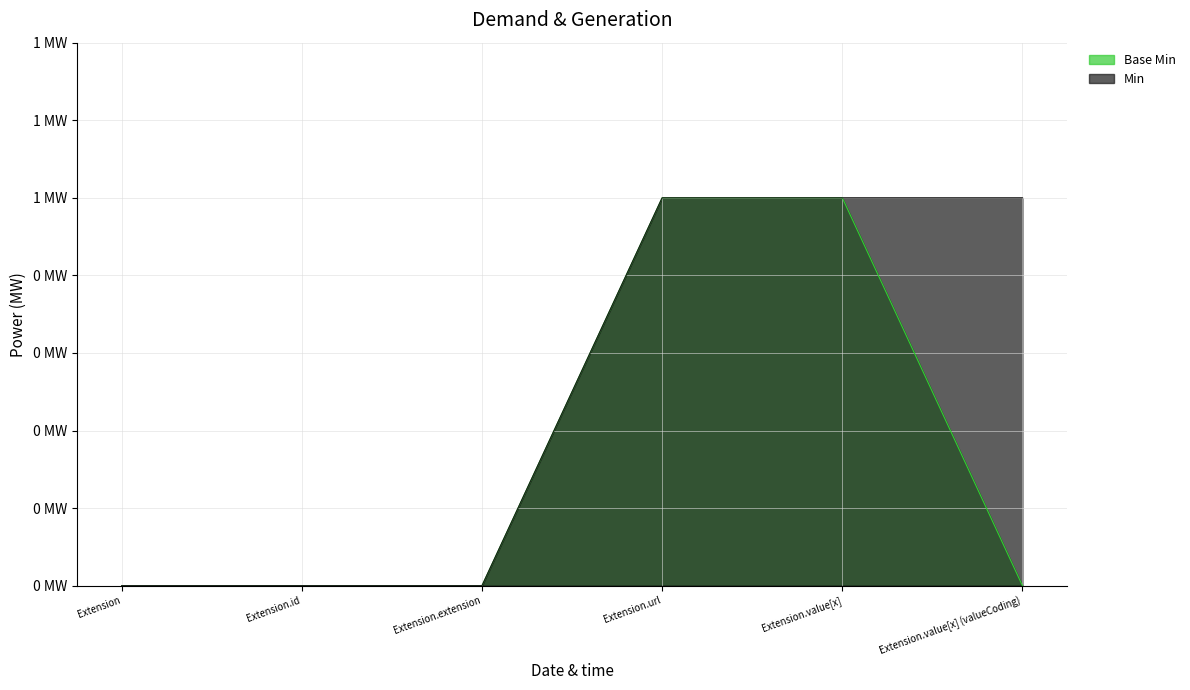

What is the highest value of the Min series?

1